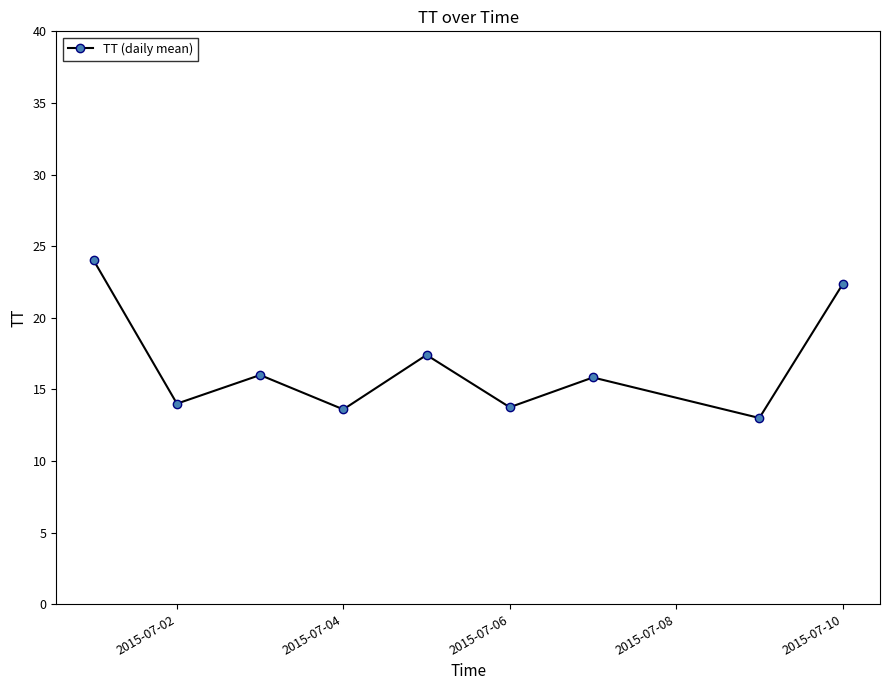

What is the average value?

16.7